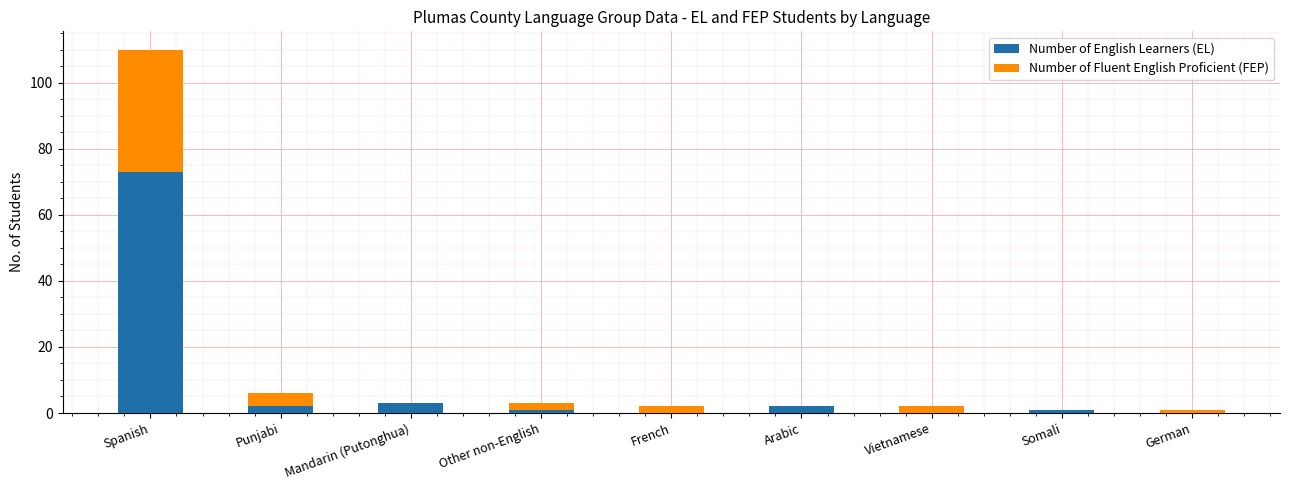

How many series are shown in this chart?

2